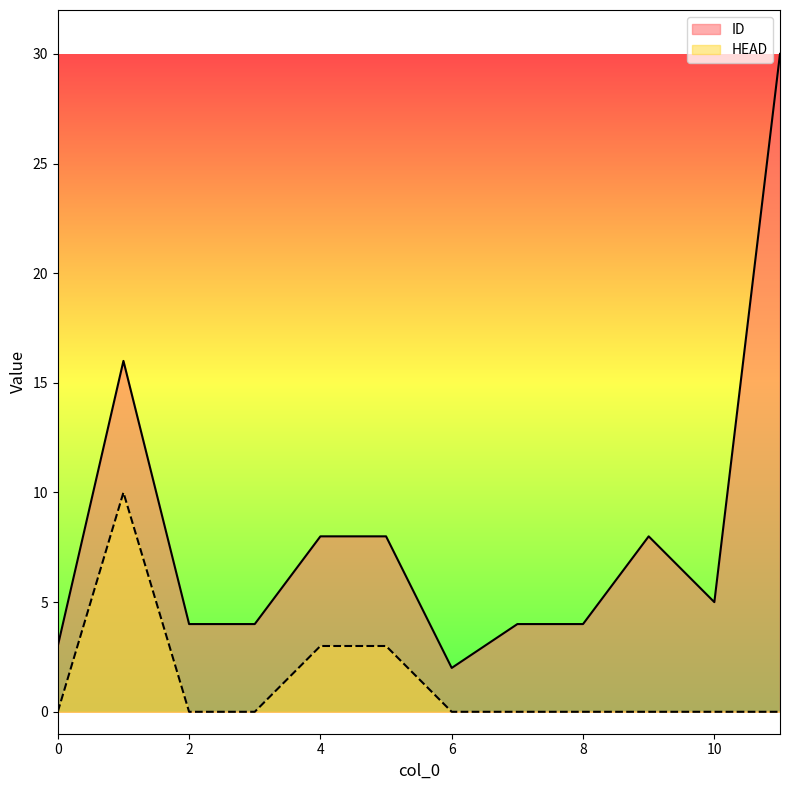

How many positive values does the HEAD series have?

3